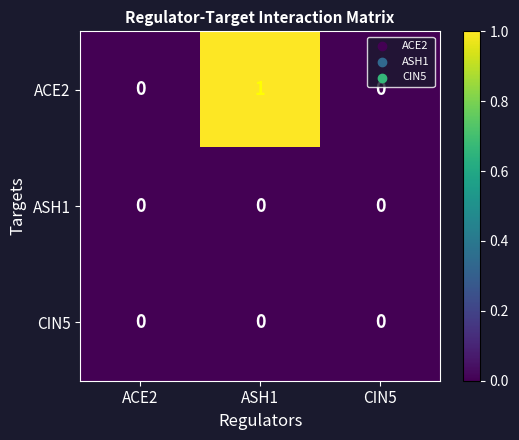

True or false: CIN5 has a value of 0 at ACE2.

True